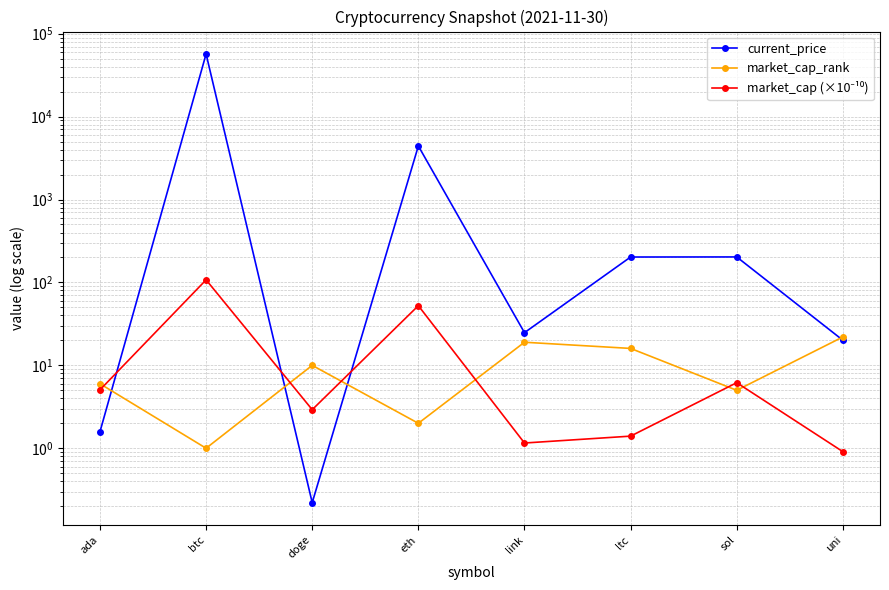

How many distinct data groups are displayed?

3